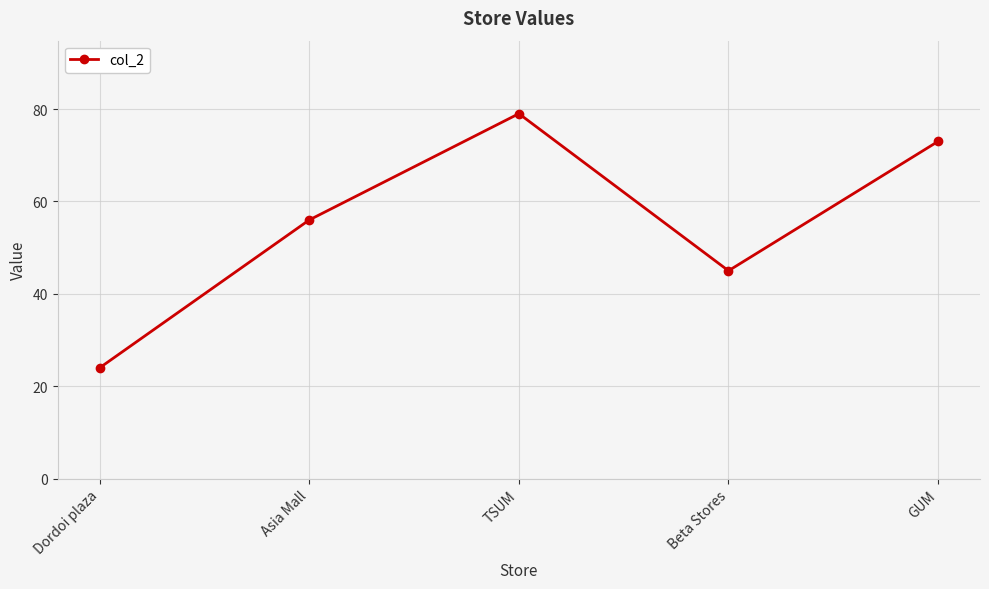

Which has a higher value, TSUM or GUM?

TSUM